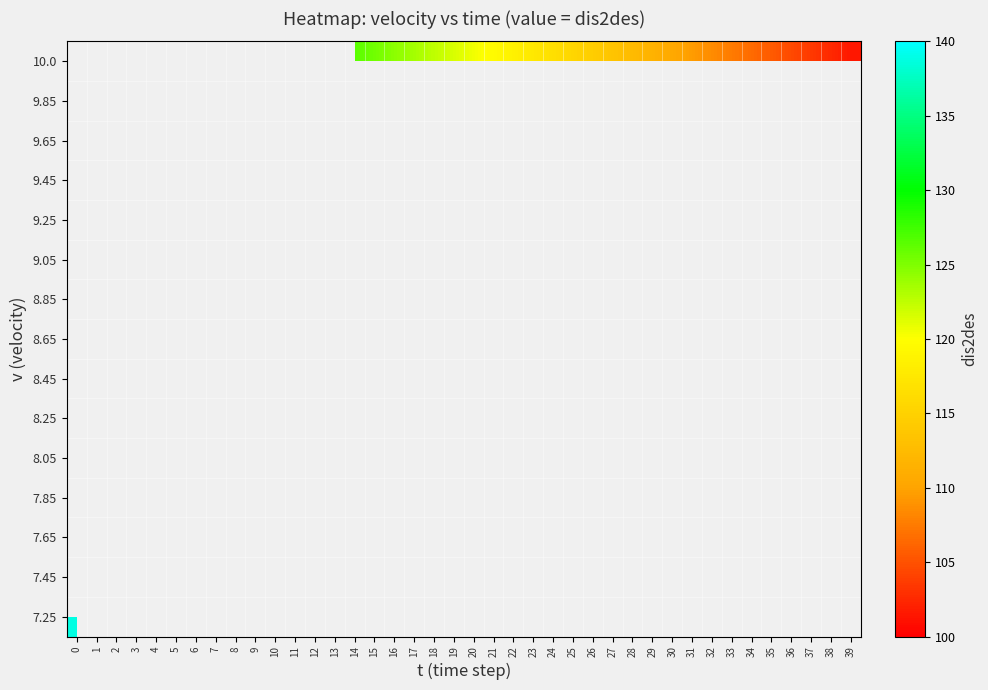

Which label corresponds to the smallest value in the chart?

39